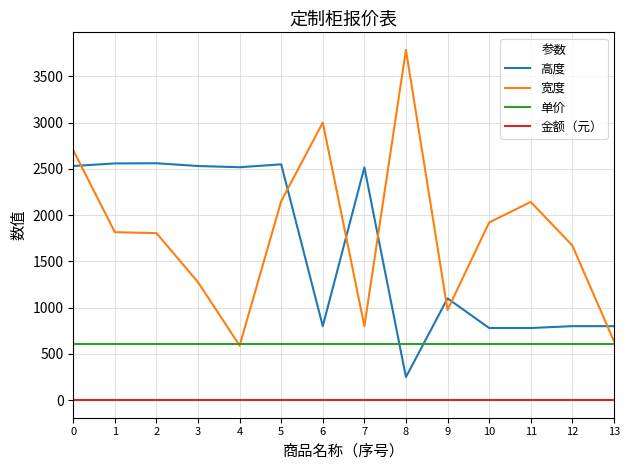

True or false: 金额（元） and 高度 cross at least once.

False